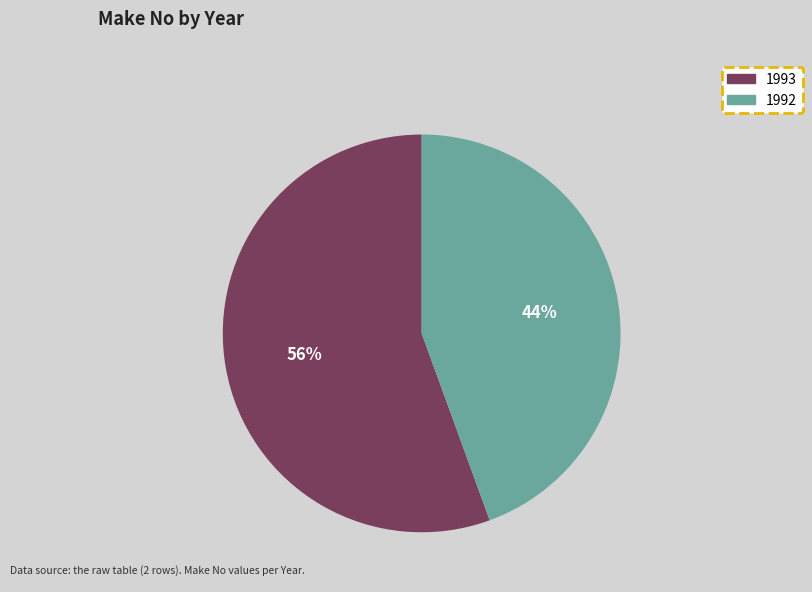

What is the ratio of the value at 1992 to the value at 1993?

0.8